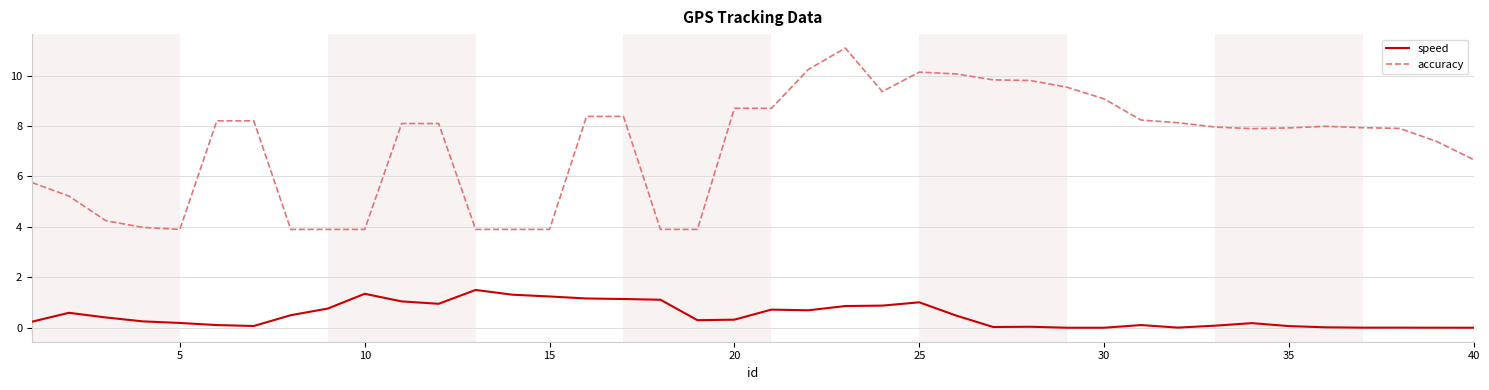

Rank the series by their maximum value, from highest to lowest.

accuracy, speed